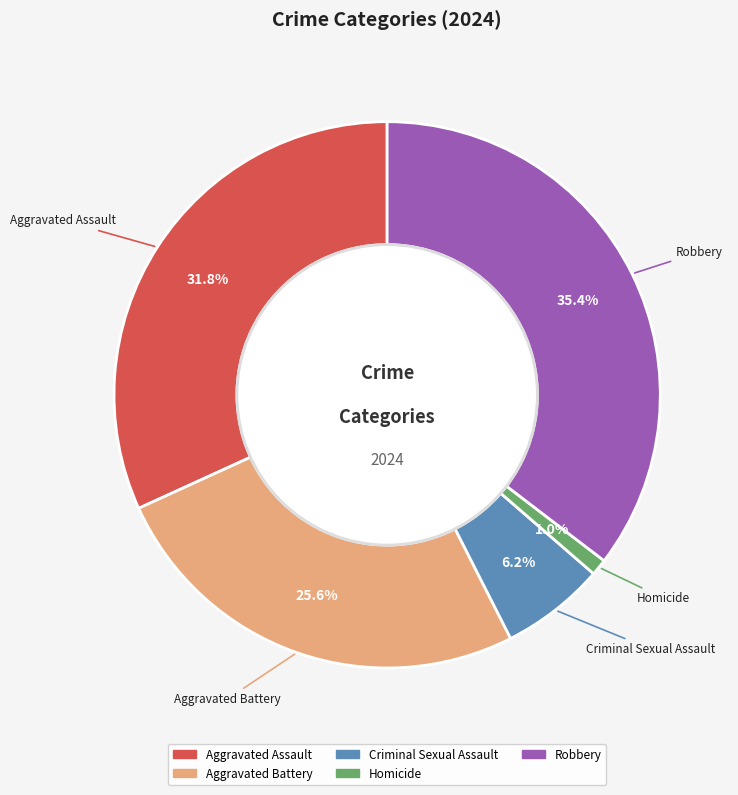

What is the smallest slice in the pie chart?

Homicide